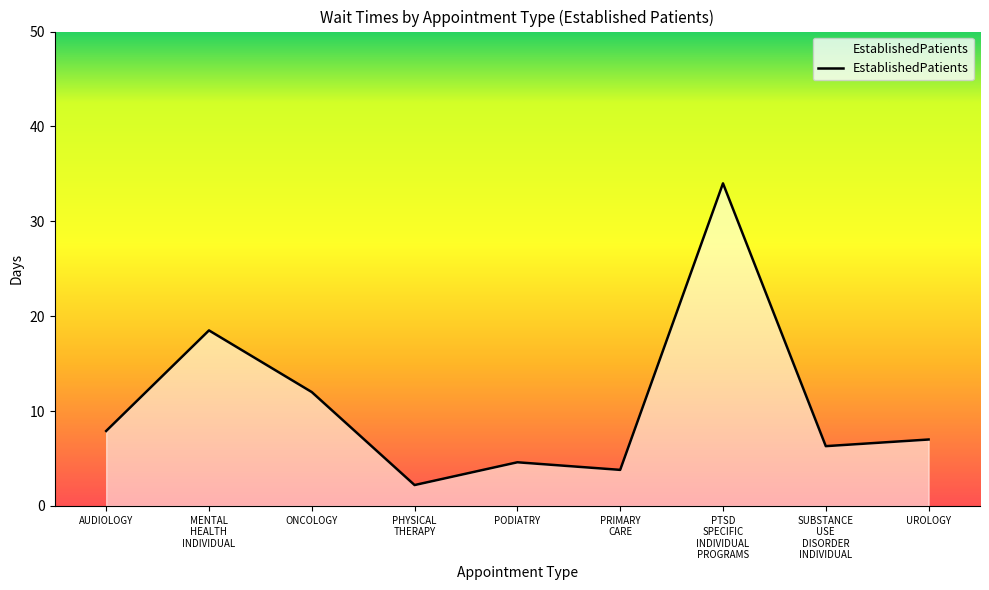

True or false: there are more than 0 points higher than both neighbors.

True